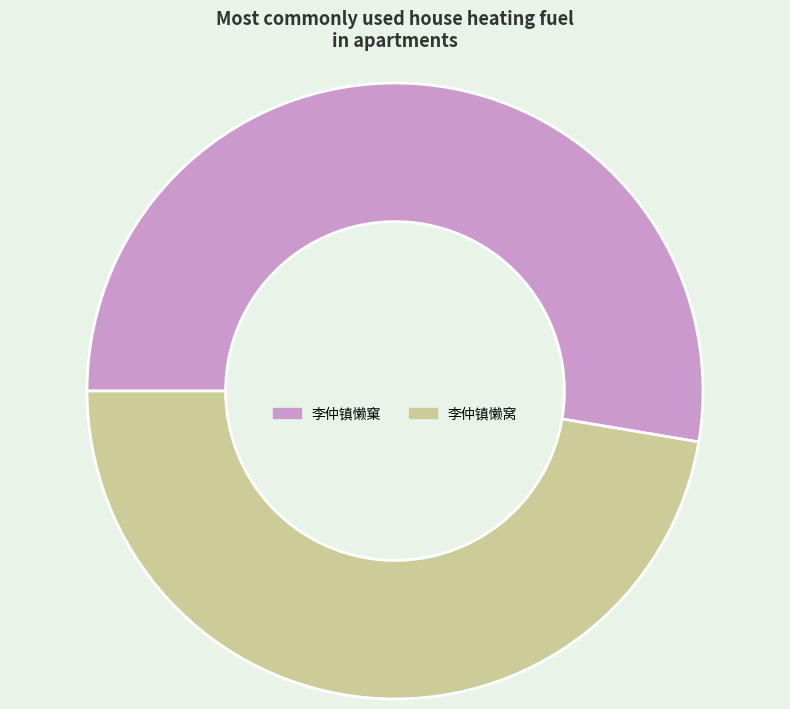

Does any single category account for the majority?

Yes